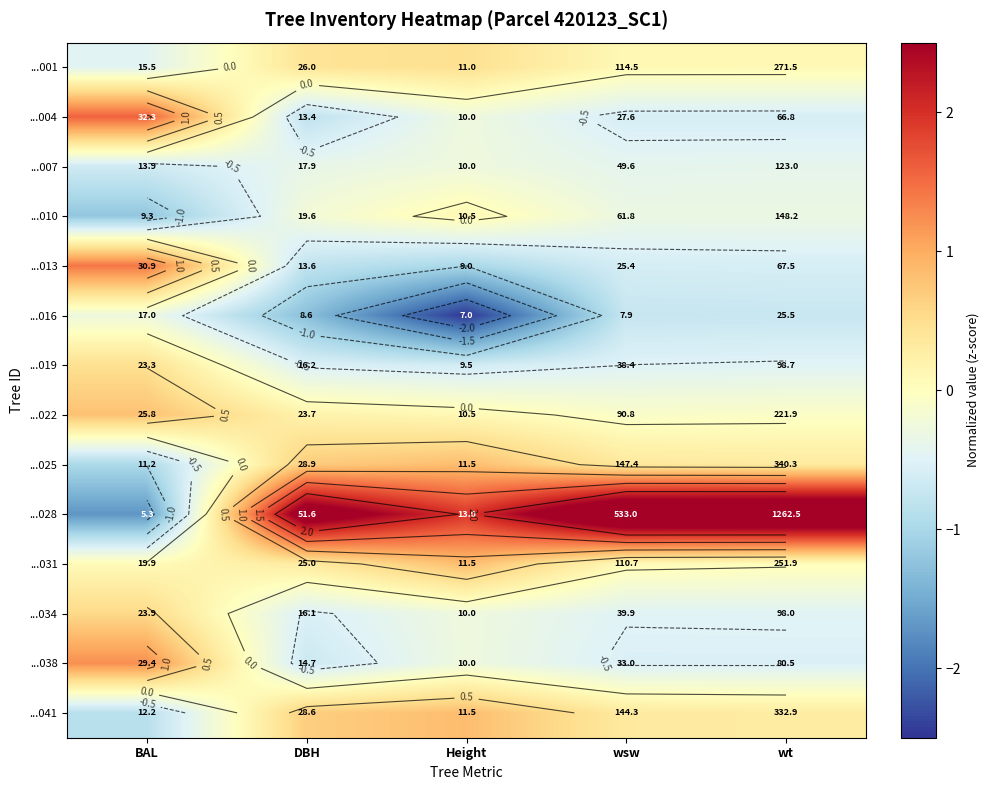

Count the ...001 values in the range 0 to 1.

4